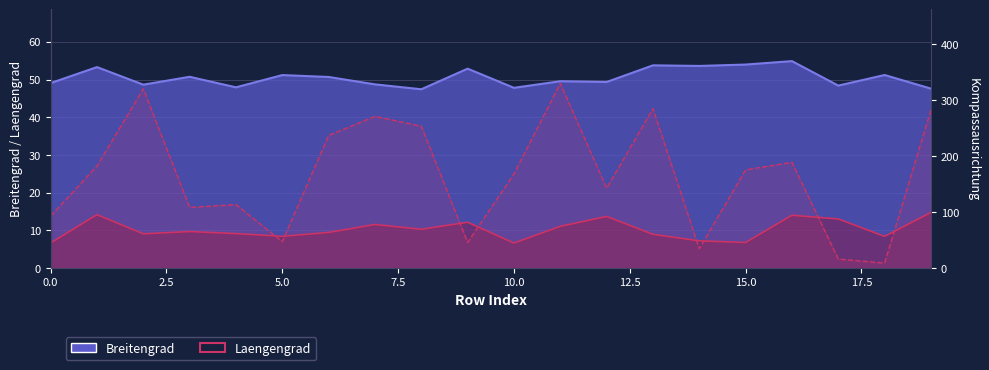

At how many categories does at least one series exceed 101?

14